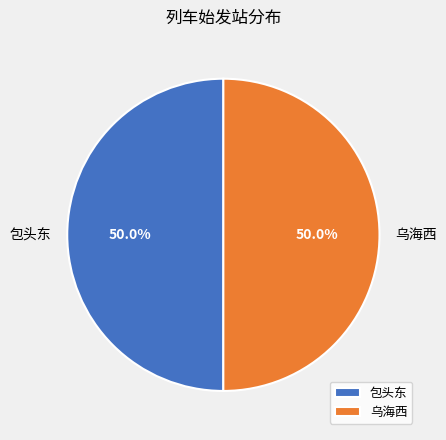

What percentage is NOT represented by 乌海西?

50.0%